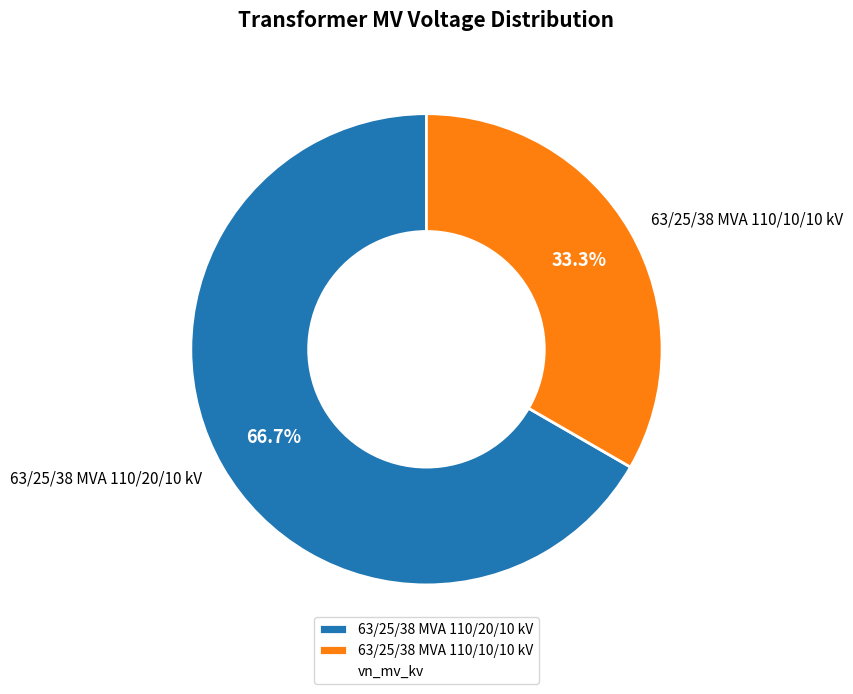

What is the total percentage of 63/25/38 MVA 110/20/10 kV and 63/25/38 MVA 110/10/10 kV?

100.0%